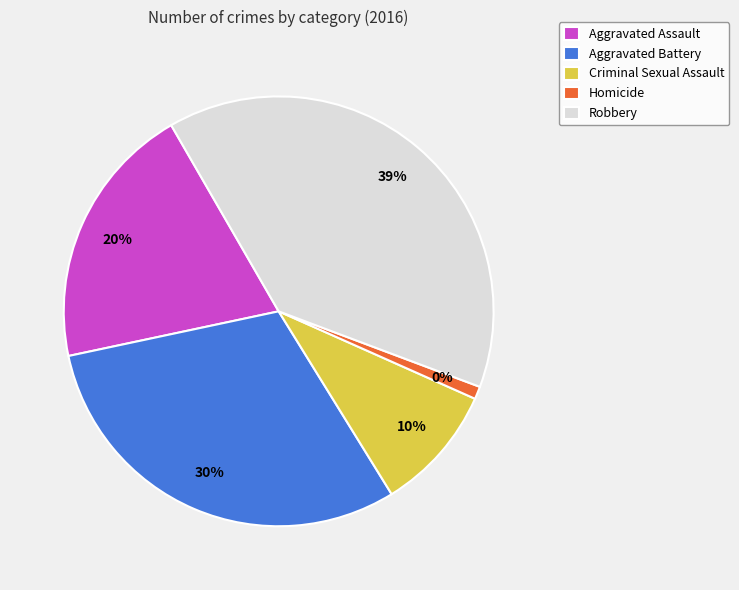

Between Aggravated Assault and Aggravated Battery, which is larger?

Aggravated Battery